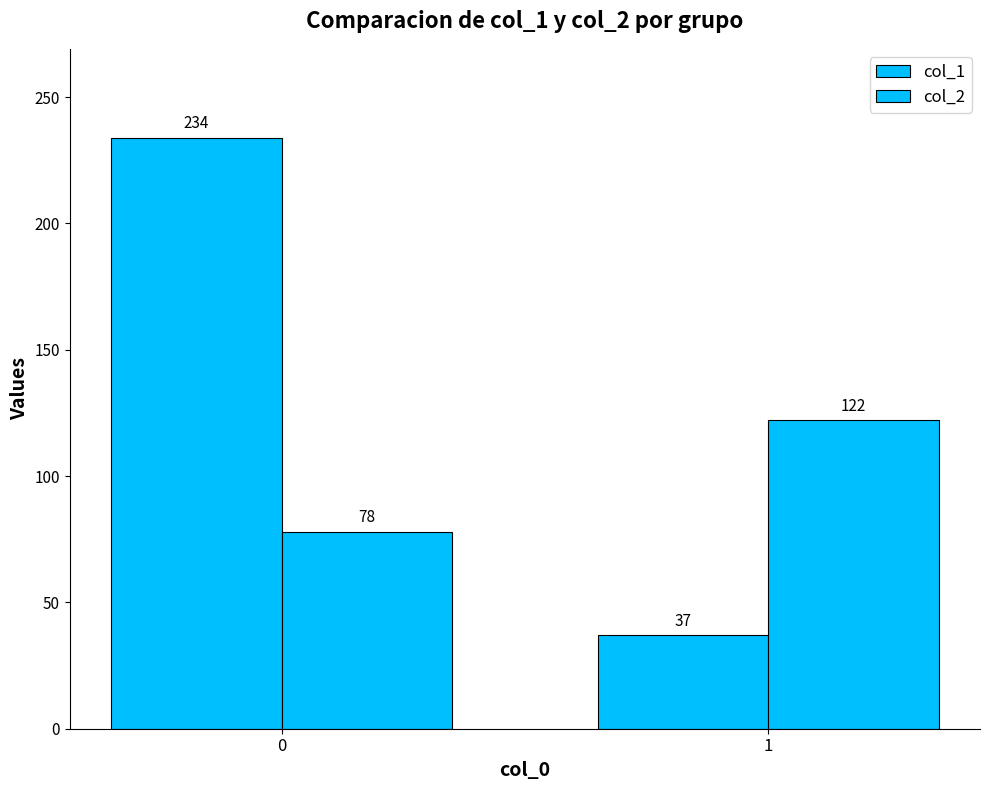

Are the bars grouped side by side (vs. stacked)?

Yes